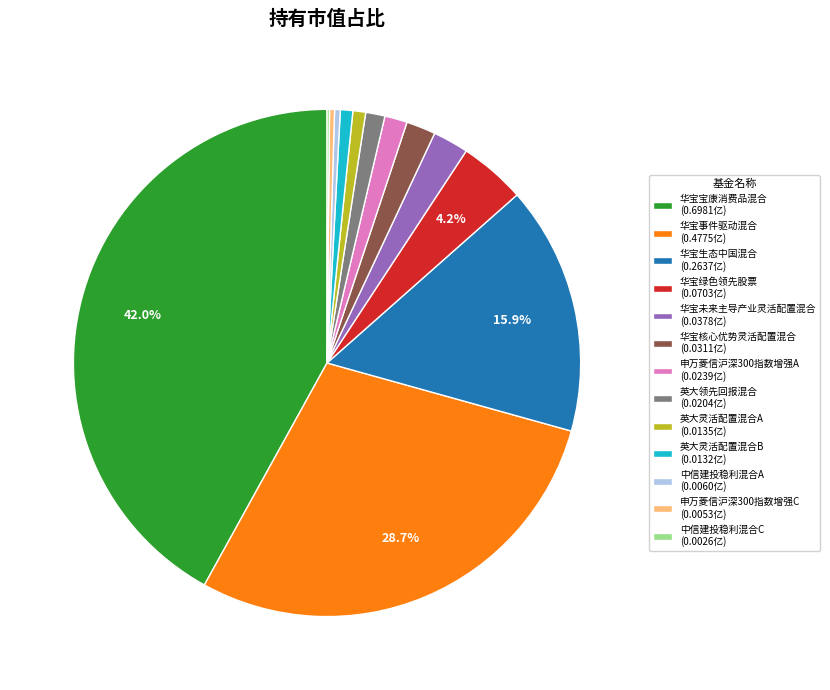

Is there any slice that represents more than half of the pie?

No